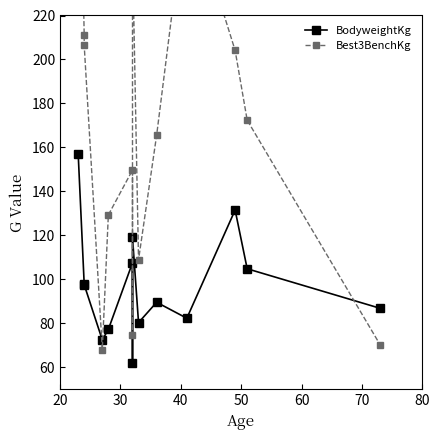

Reading left to right, transcribe all the data shown in this chart.

BodyweightKg: 157.2	97.7	97.5	72.4	77.2	107.5	61.8	119.1	80.3	89.5	82.3	131.5	104.8	86.8
Best3BenchKg: 349.3	210.9	206.4	68.0	129.3	149.7	74.8	249.5	108.9	165.6	274.4	204.1	172.4	70.3